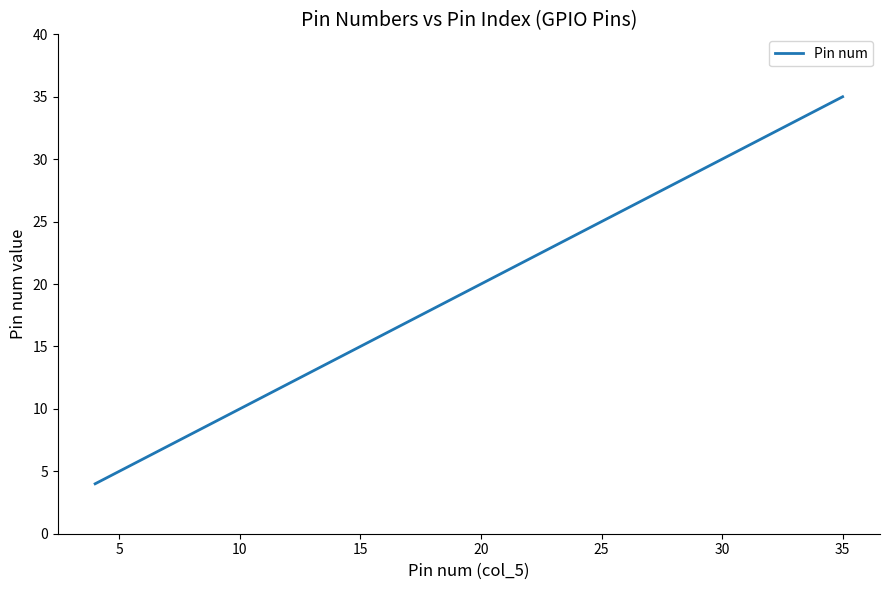

What is the difference between the maximum and minimum values?

31